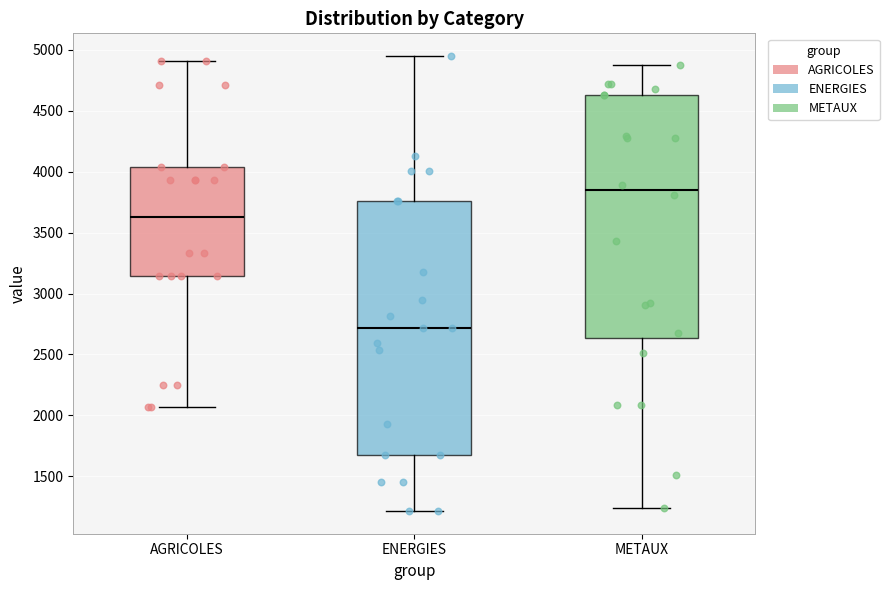

Reading left to right, read every box against the y-axis: the position of its median line, the range the box covers, and the ends of its whiskers. The values are not printed on the chart, so give them approximately, as read against the axis.

AGRICOLES: median 3650, box 3150 to 4050, whiskers 2050 to 4900
ENERGIES: median 2700, box 1650 to 3750, whiskers 1200 to 4950
METAUX: median 3850, box 2650 to 4650, whiskers 1250 to 4900